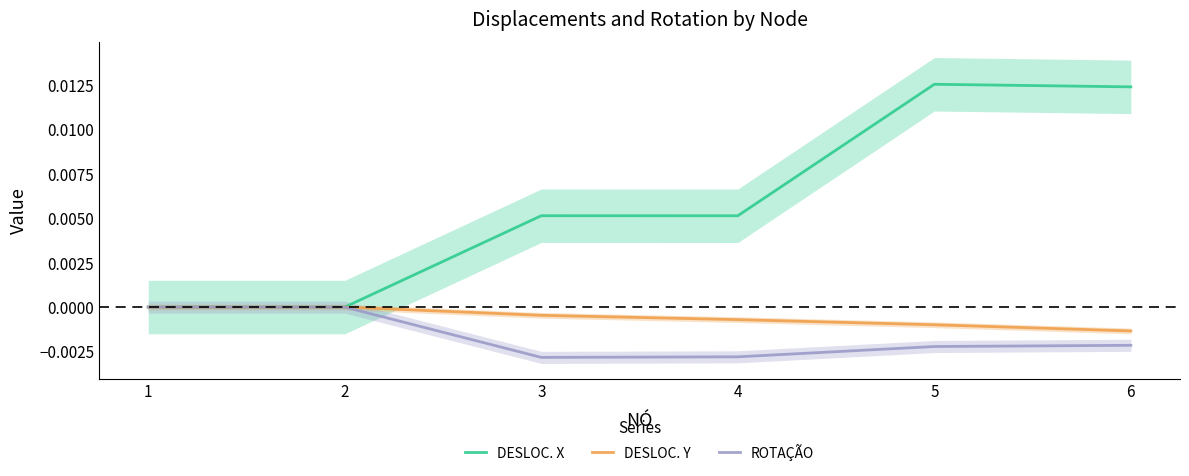

At 5, list the series in order from largest to smallest.

DESLOC. X, DESLOC. Y, ROTAÇÃO